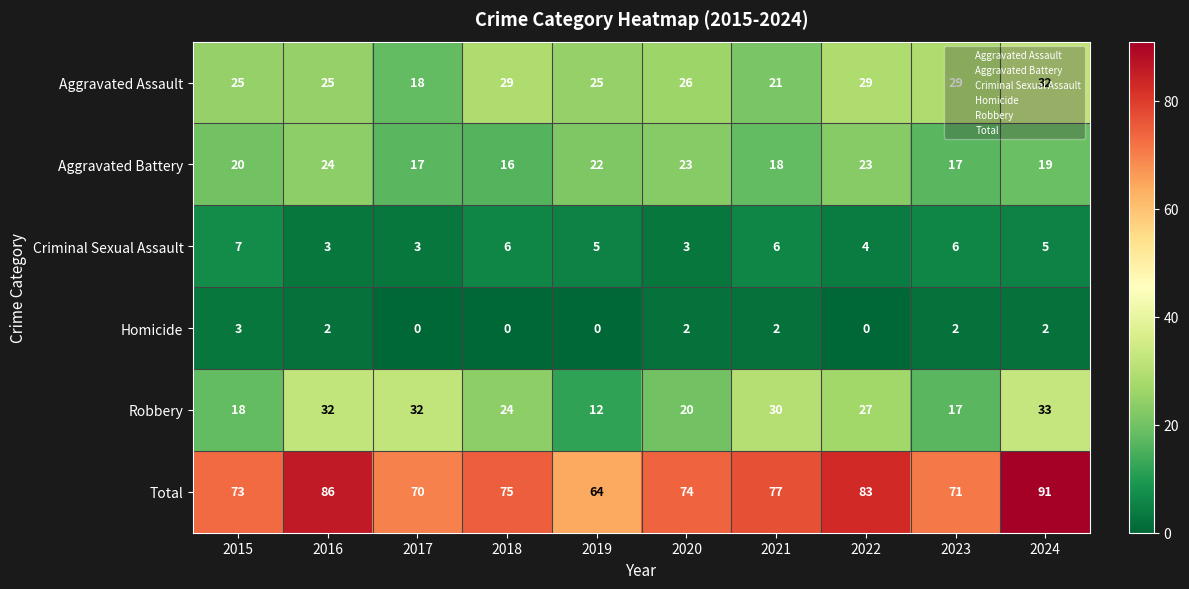

What is the difference between the second highest and minimum values in the Aggravated Assault series?

11